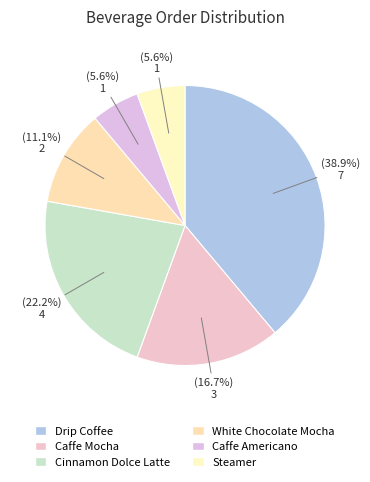

Does any single category account for the majority?

No